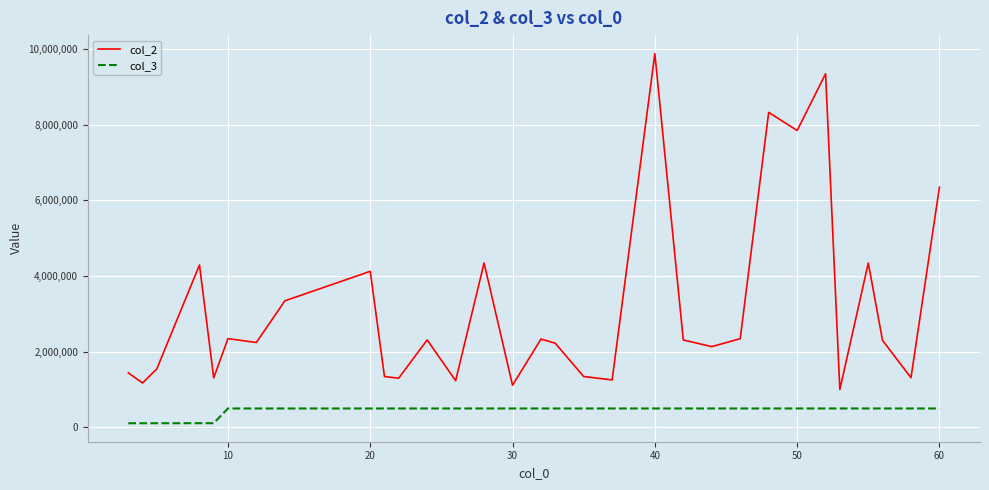

List the series in order of their peak value, highest first.

col_2, col_3